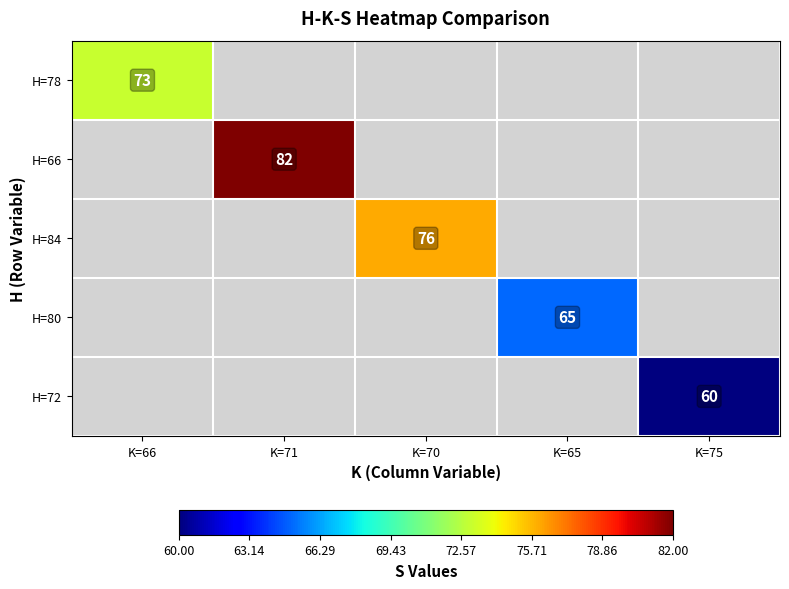

The H=66 series shows 27 at K=71. True or false?

False